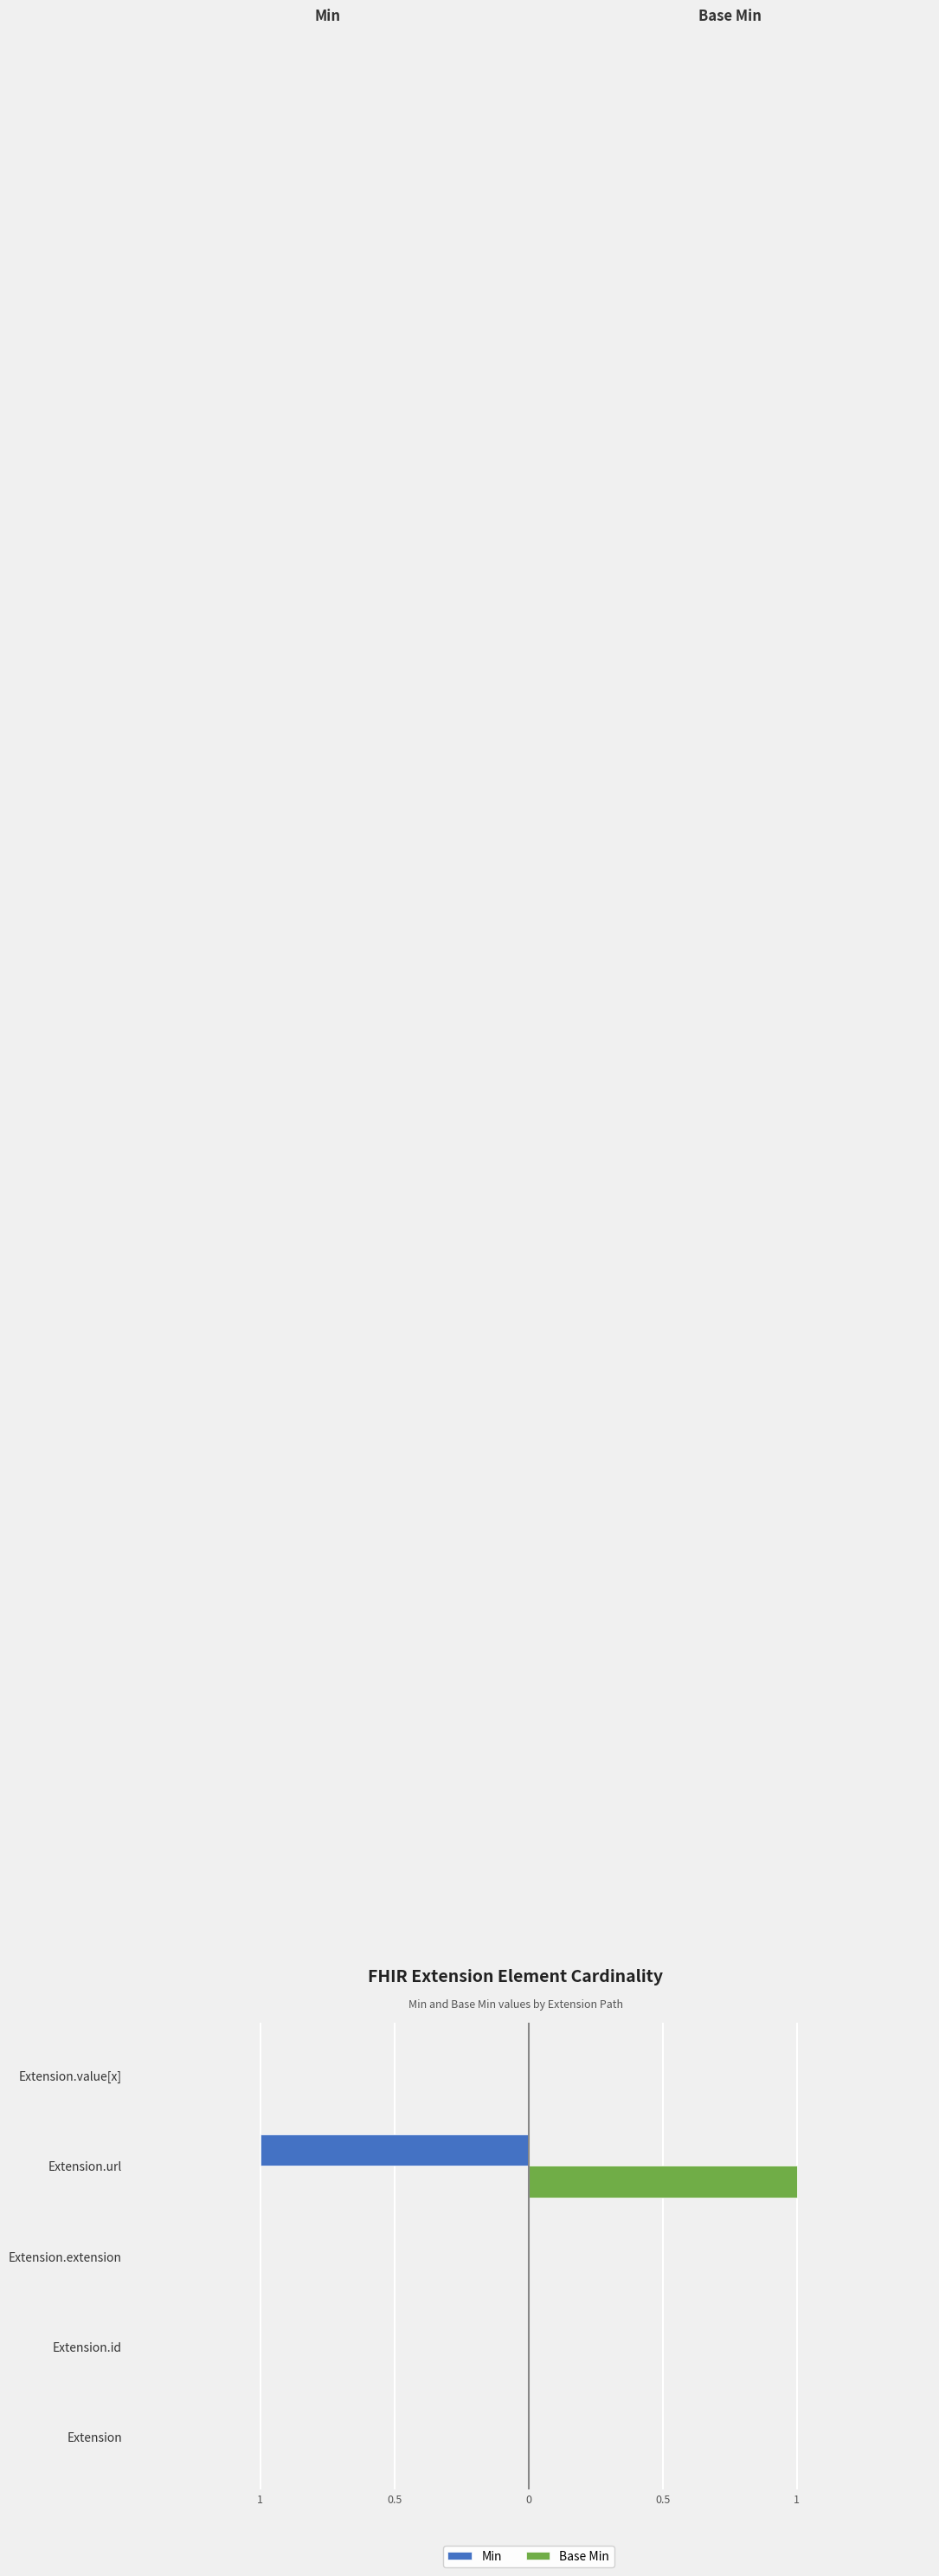

What are all the series names shown in the legend?

Min, Base Min